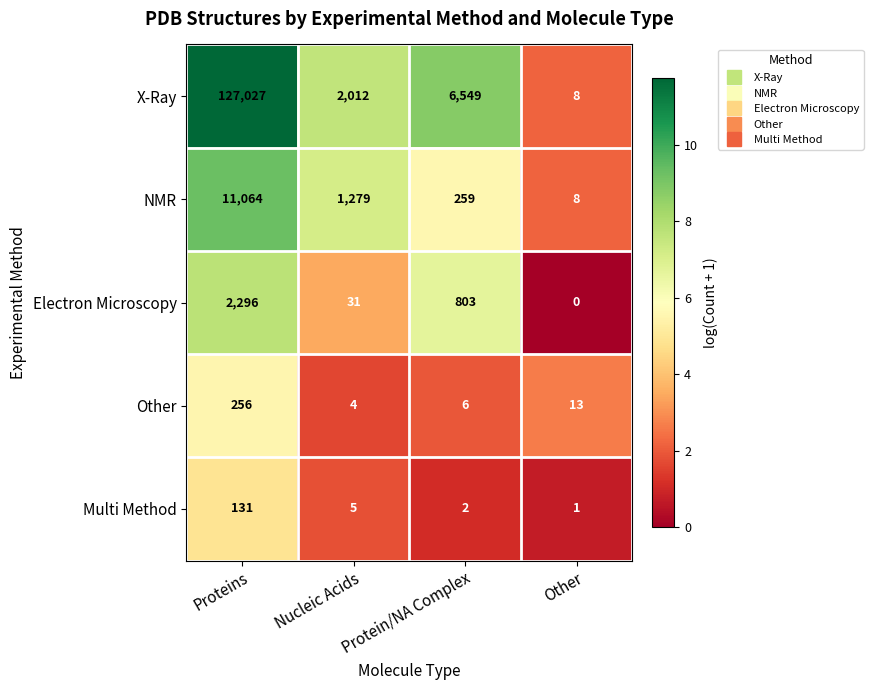

What is the sum of the Electron Microscopy values at Proteins and Protein/NA Complex?

3099